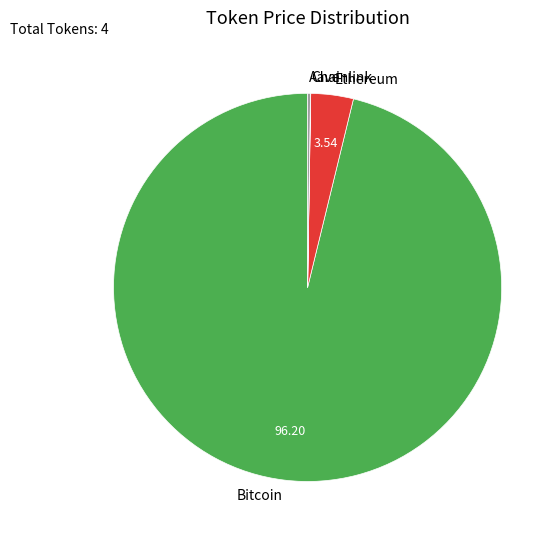

Is there a majority slice in this chart?

Yes